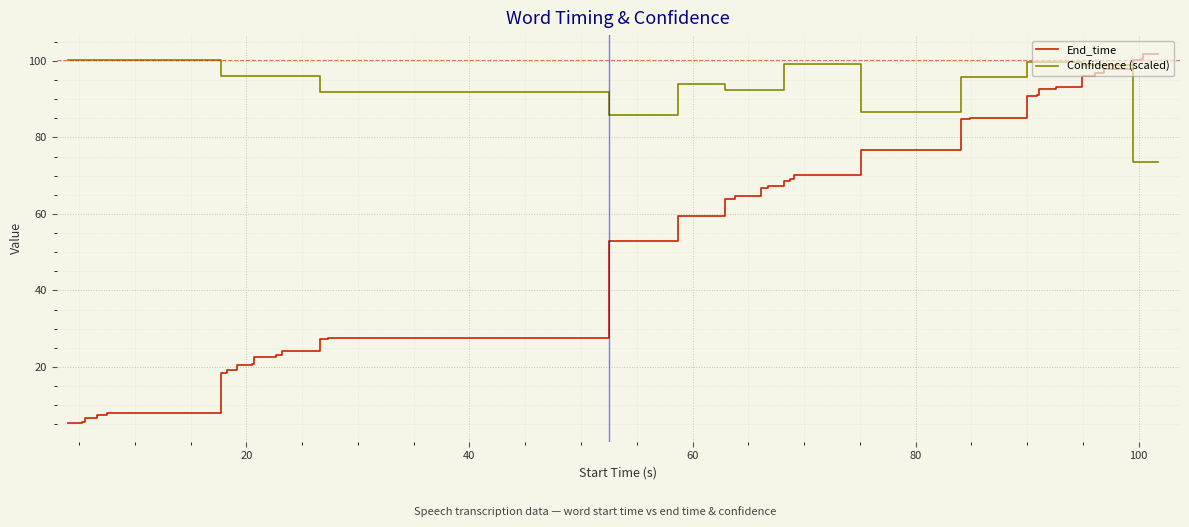

What is the greatest value displayed?

101.9